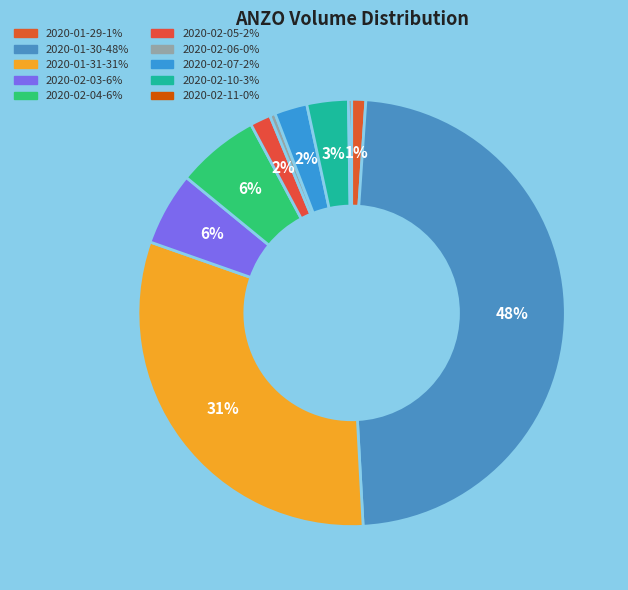

Combined, do 2020-01-31 and 2020-02-03 account for over 50%?

No